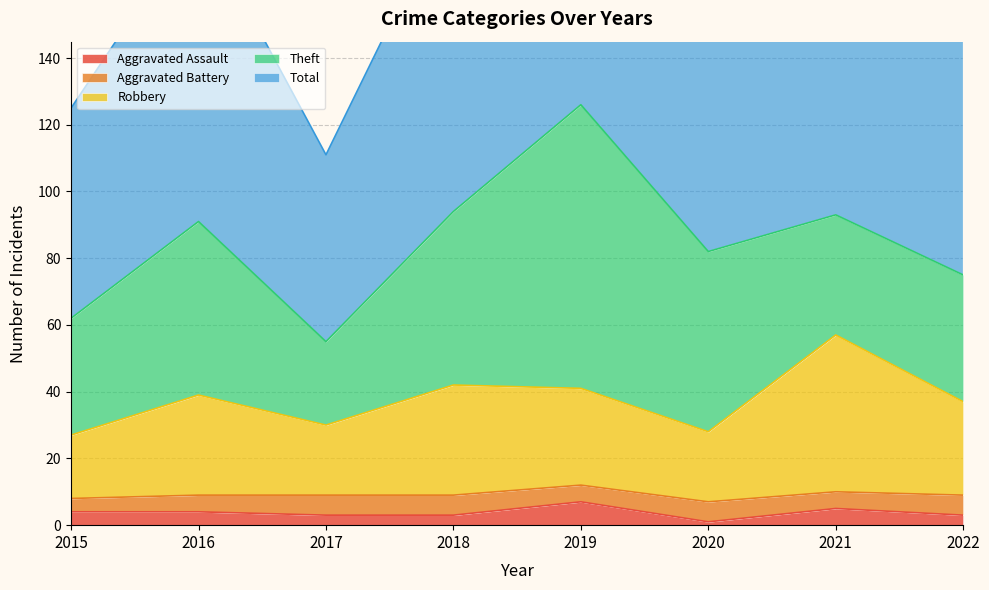

Between 2017 and 2018, which is larger?

2017